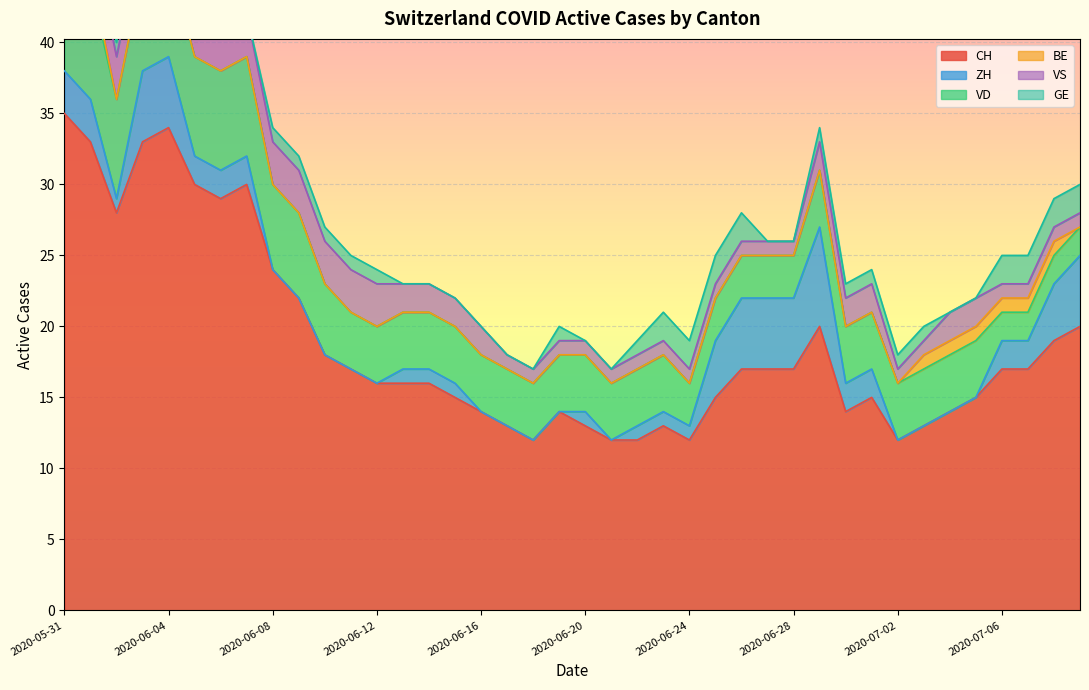

How many GE values are between 0 and 1?

32